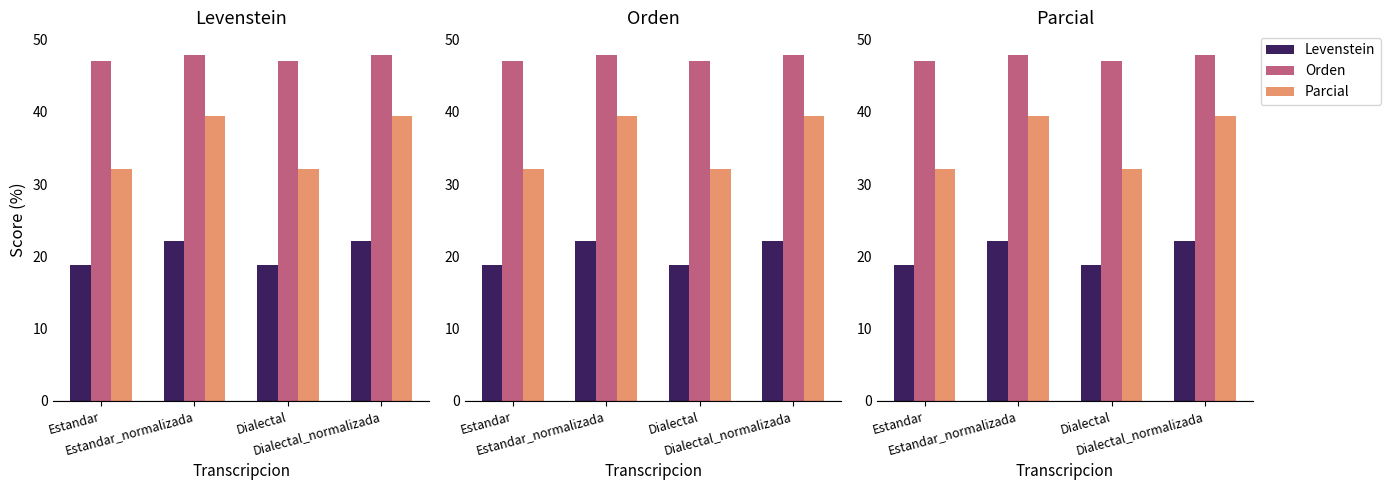

List the series in order of their overall mean, lowest first.

Levenstein, Parcial, Orden